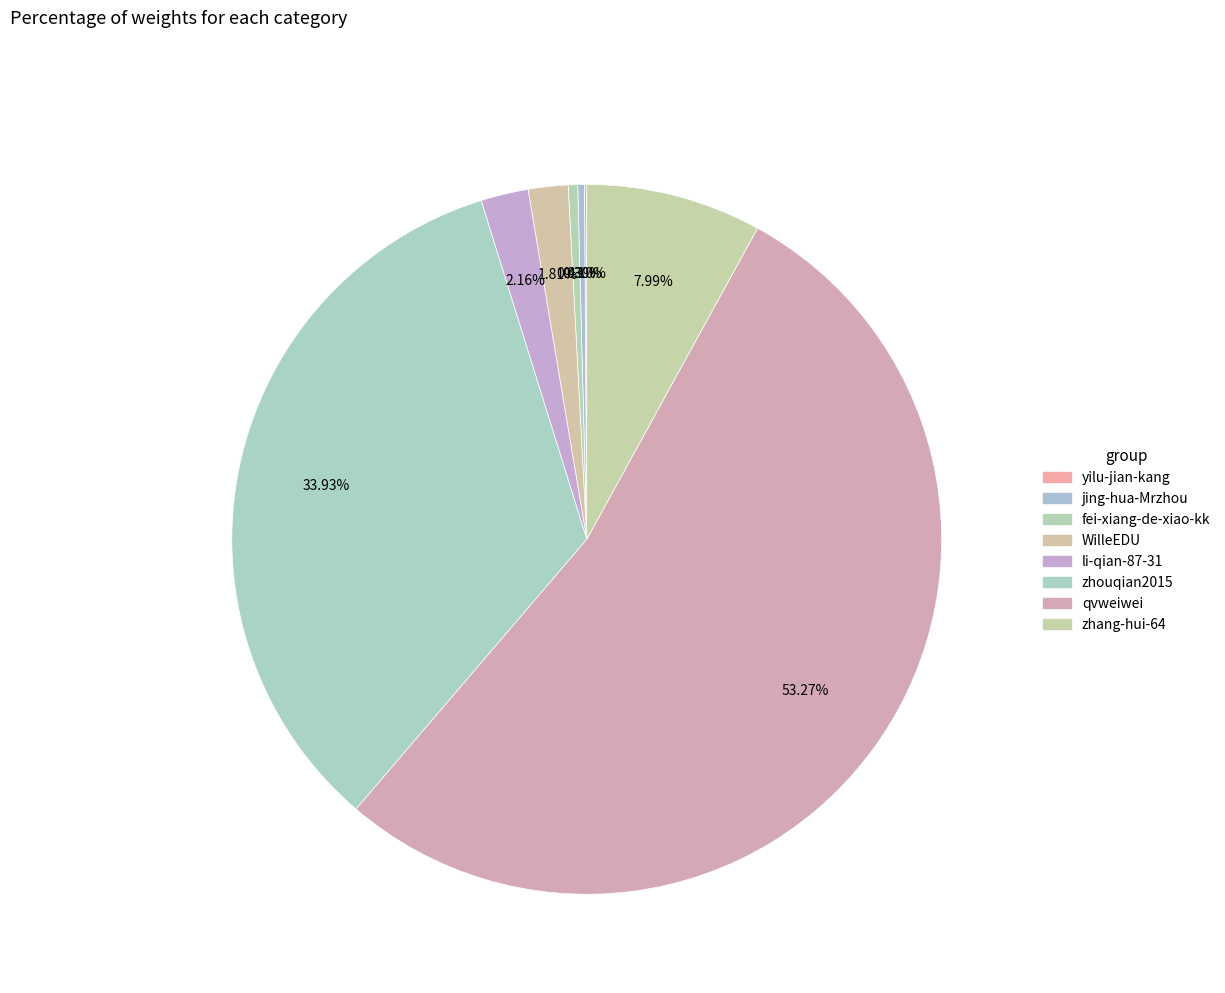

Count the number of slices in the pie.

8